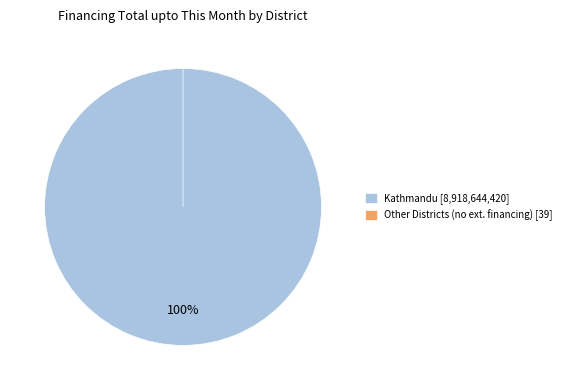

What is the largest slice in the pie chart?

Kathmandu